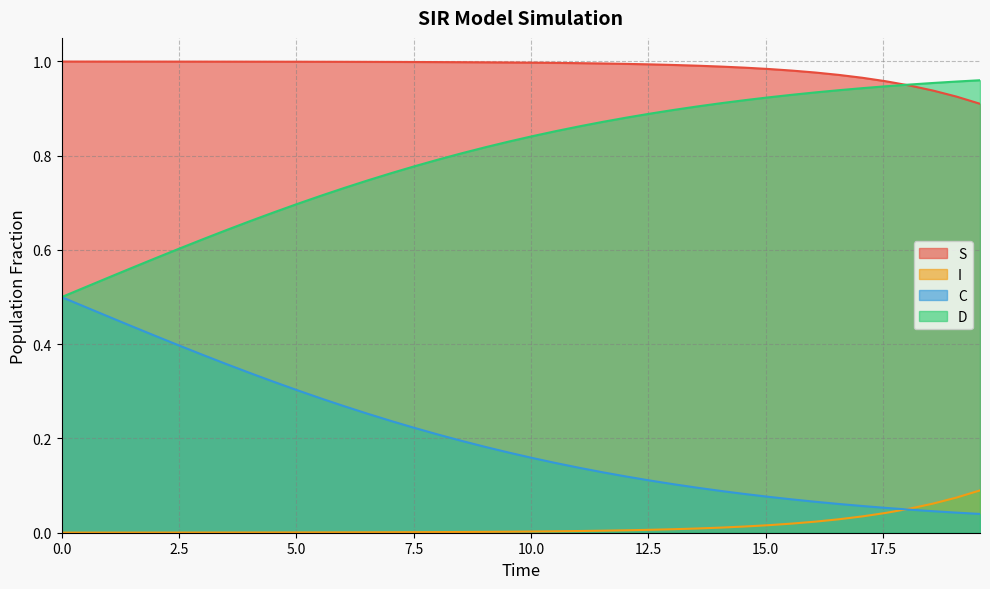

List the series in order of their overall mean, lowest first.

I, C, D, S